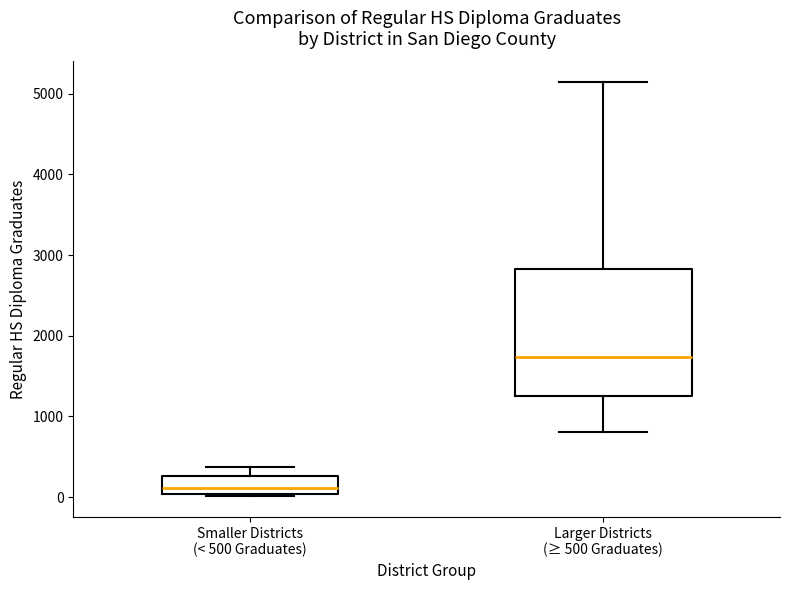

Reading left to right, transcribe this box plot: for each box, give where its median line is, the range the box spans, and where its two whiskers end, as read against the y-axis. The values are not printed on the chart, so give them approximately, as read against the axis.

Smaller Districts (< 500 Graduates): median 100, box 0 to 300, whiskers 0 to 400
Larger Districts (≥ 500 Graduates): median 1700, box 1300 to 2800, whiskers 800 to 5100